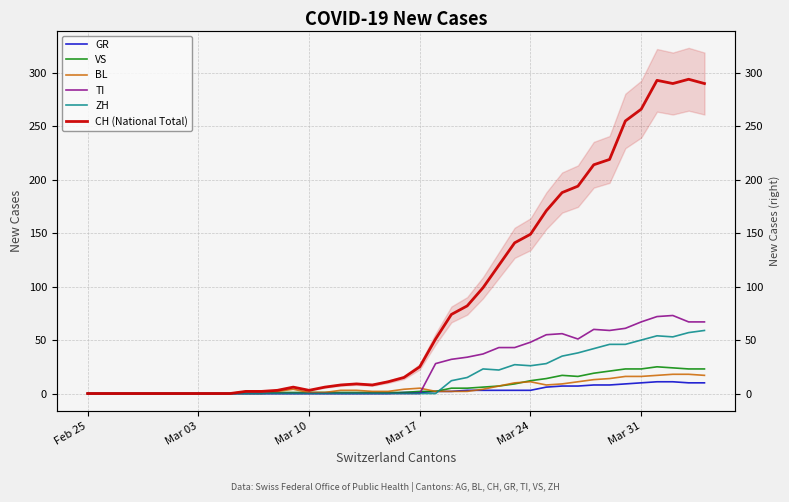

What is the difference between the maximum and minimum values in the GR series?

11